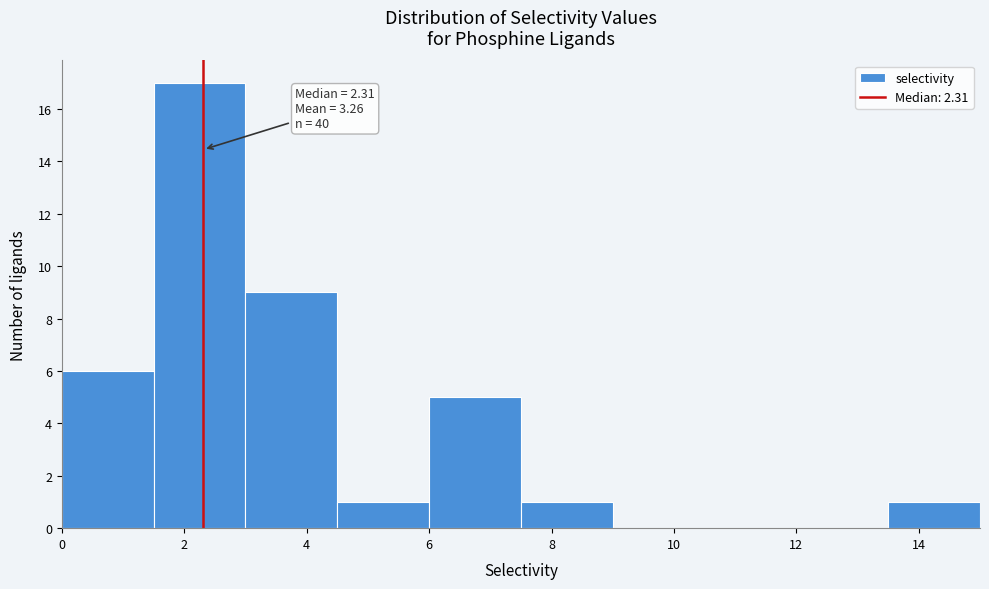

Which range on the x-axis has the tallest bar?

1.5 to 3.0